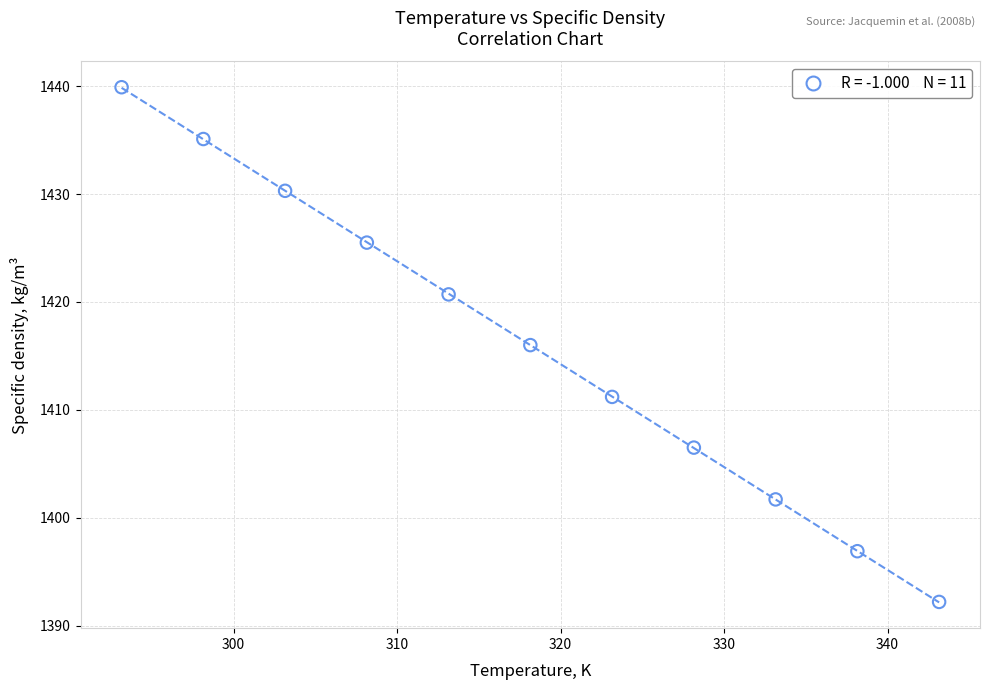

What is the range of X values (max minus min)?

50.0